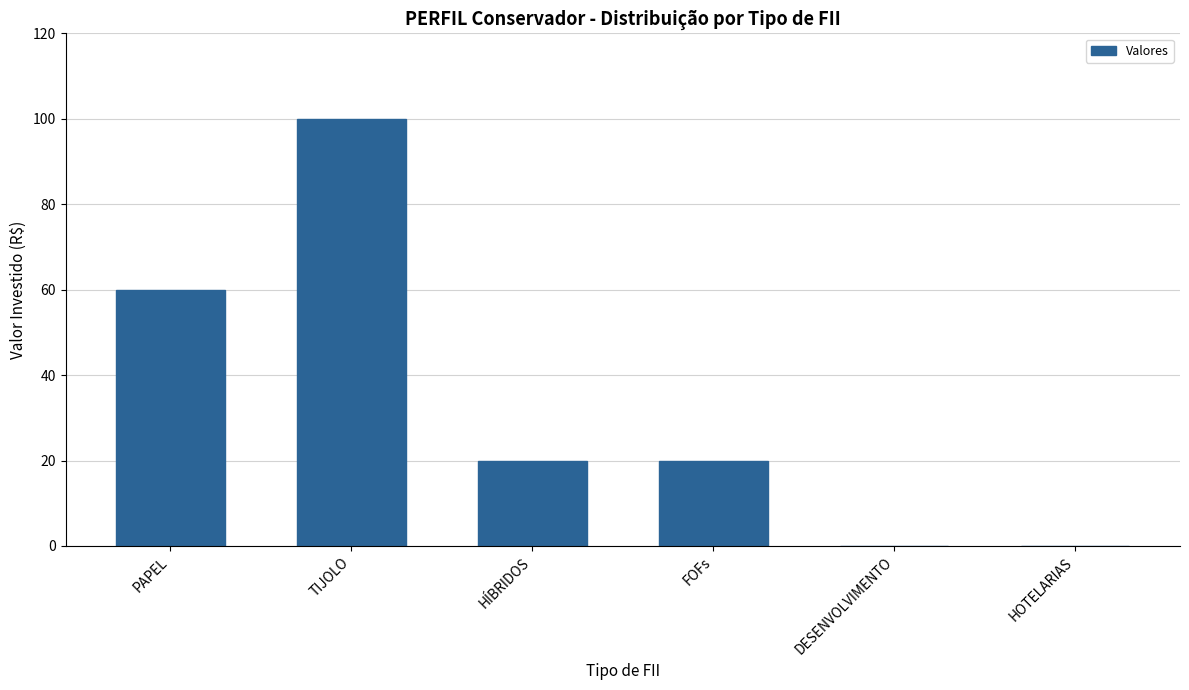

What is the greatest value displayed?

100